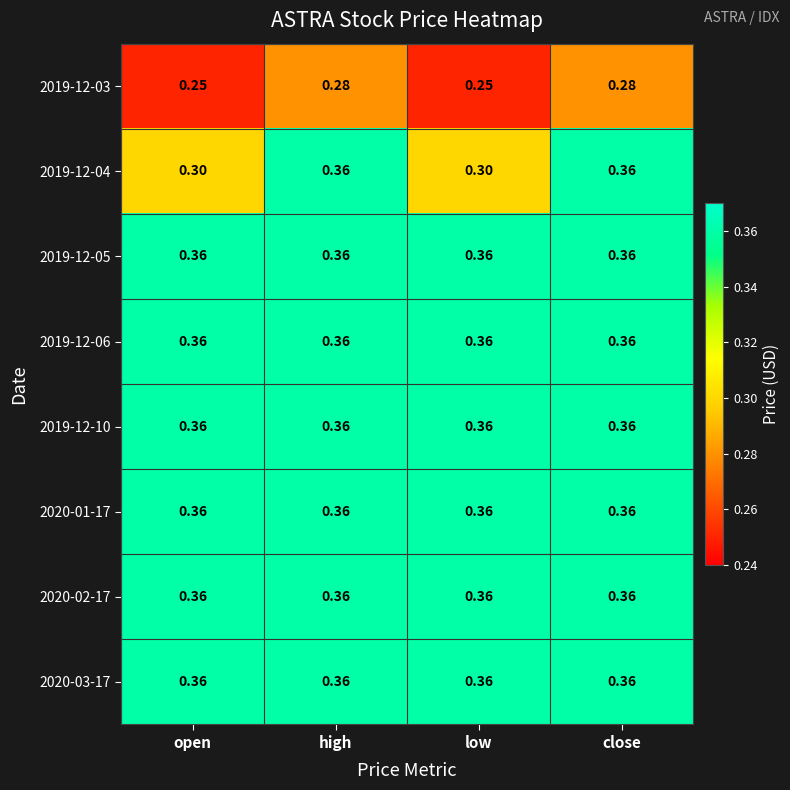

What is the maximum value shown in the chart?

0.4